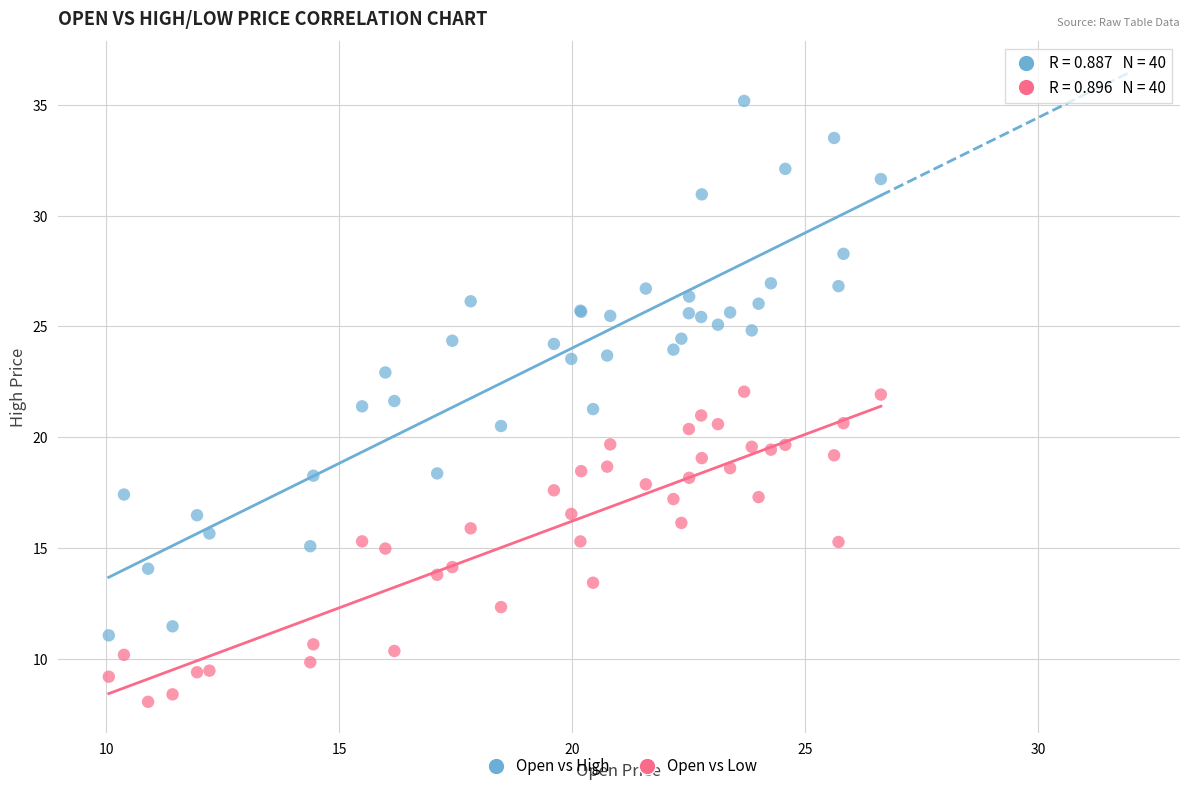

Which series has the largest Y range (max minus min)?

Open vs High